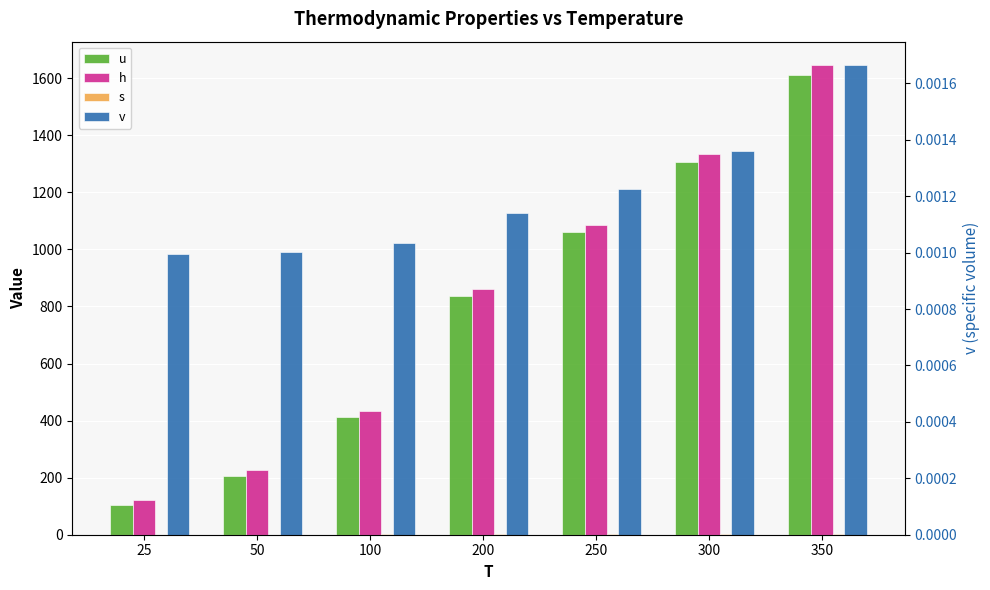

Reading left to right, list all the values displayed in this chart.

u: 25=103.3	50=206.4	100=413.5	200=837.5	250=1062.2	300=1307.1	350=1612.7
h: 25=123.2	50=226.5	100=434.2	200=860.3	250=1086.7	300=1334.4	350=1646.0
s: 25=0.4	50=0.7	100=1.3	200=2.3	250=2.8	300=3.2	350=3.7
v: 25=0.0	50=0.0	100=0.0	200=0.0	250=0.0	300=0.0	350=0.0